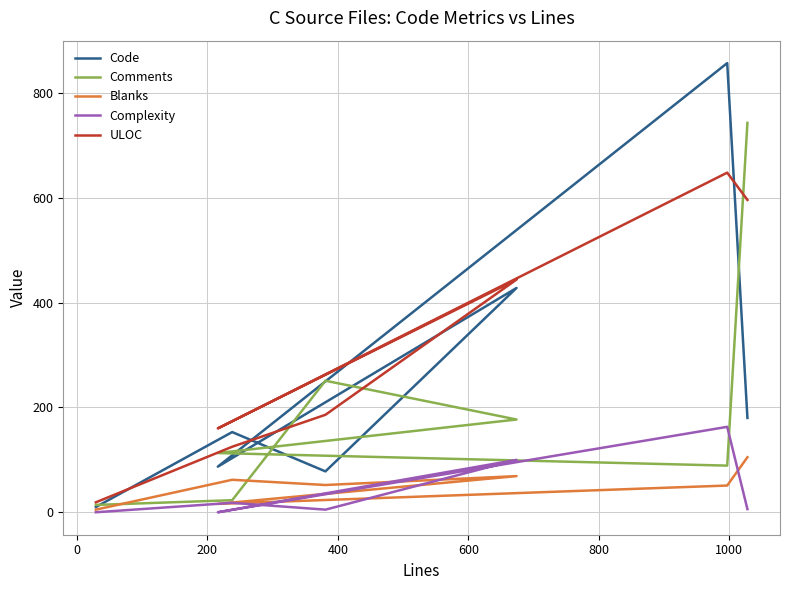

True or false: Complexity and Code cross at least once.

False